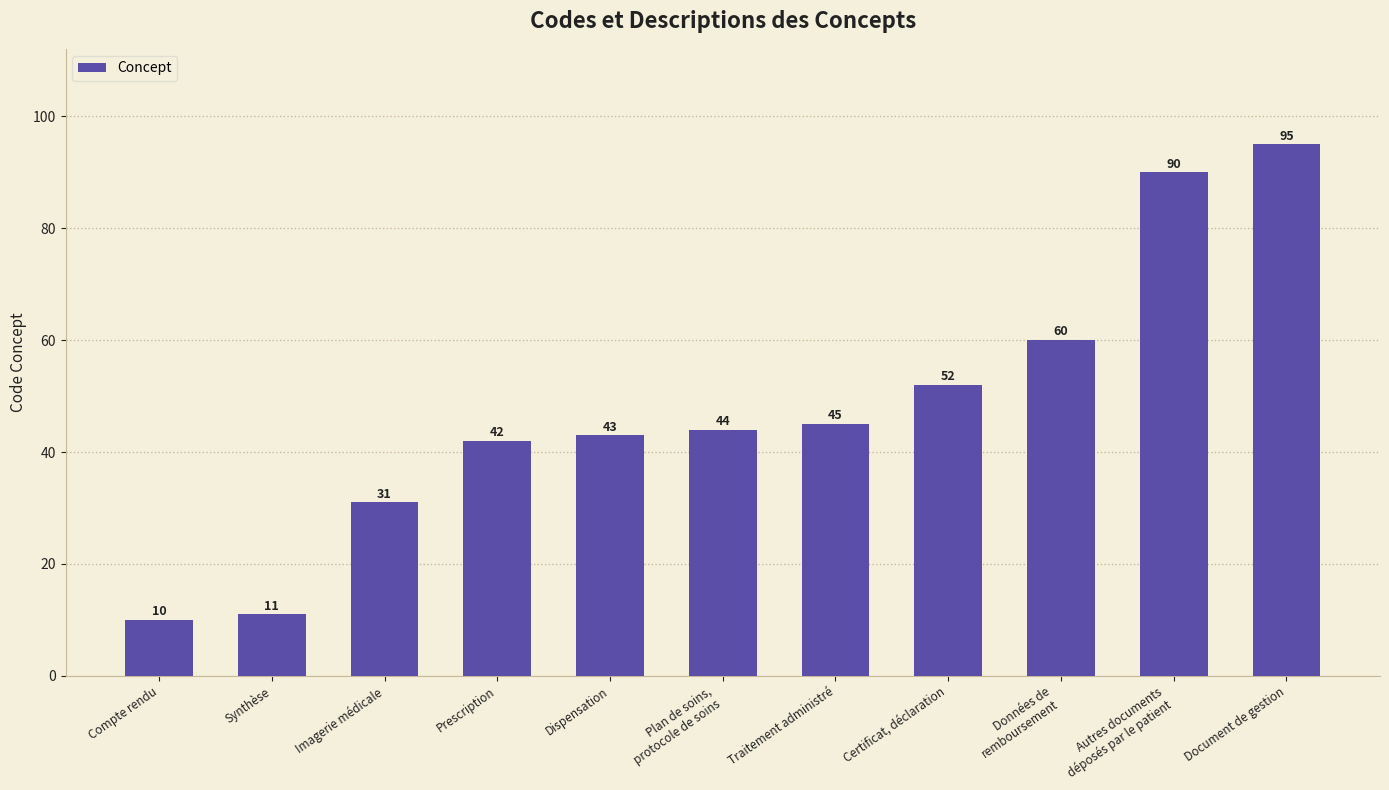

How many bars are there in total?

11